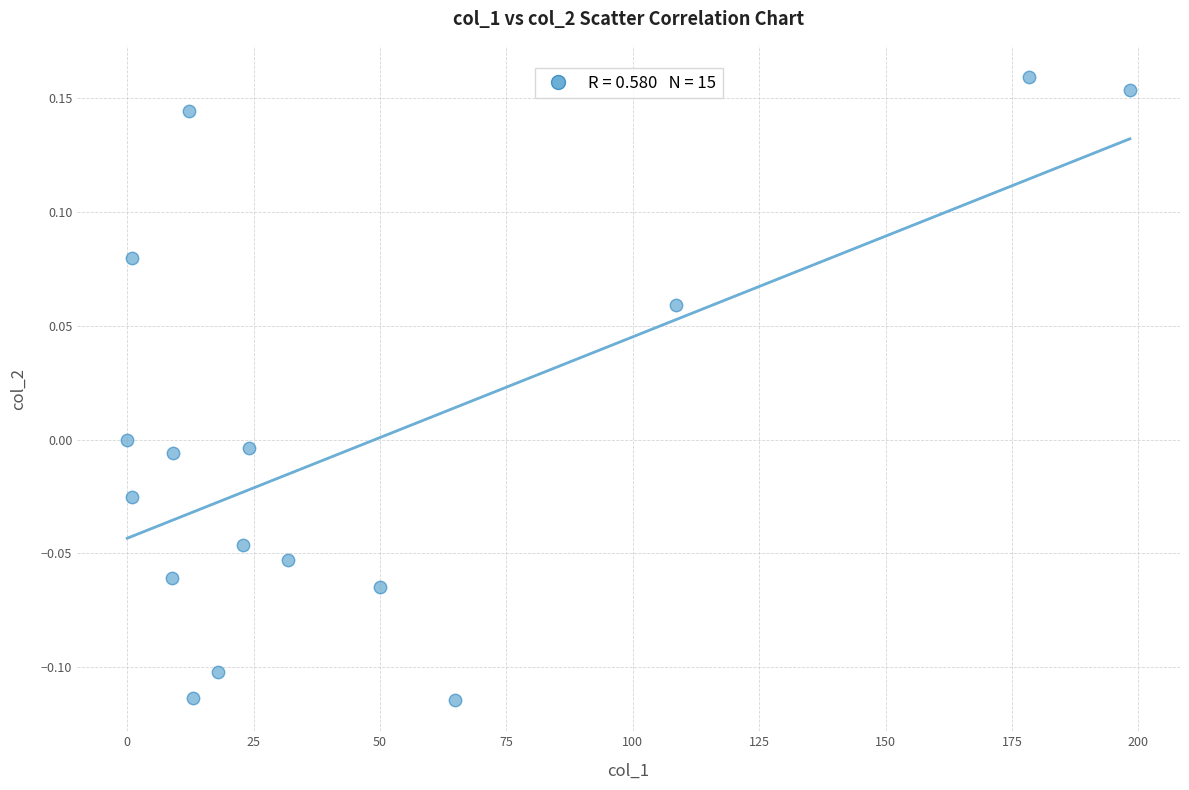

What is the range of X values (max minus min)?

198.3